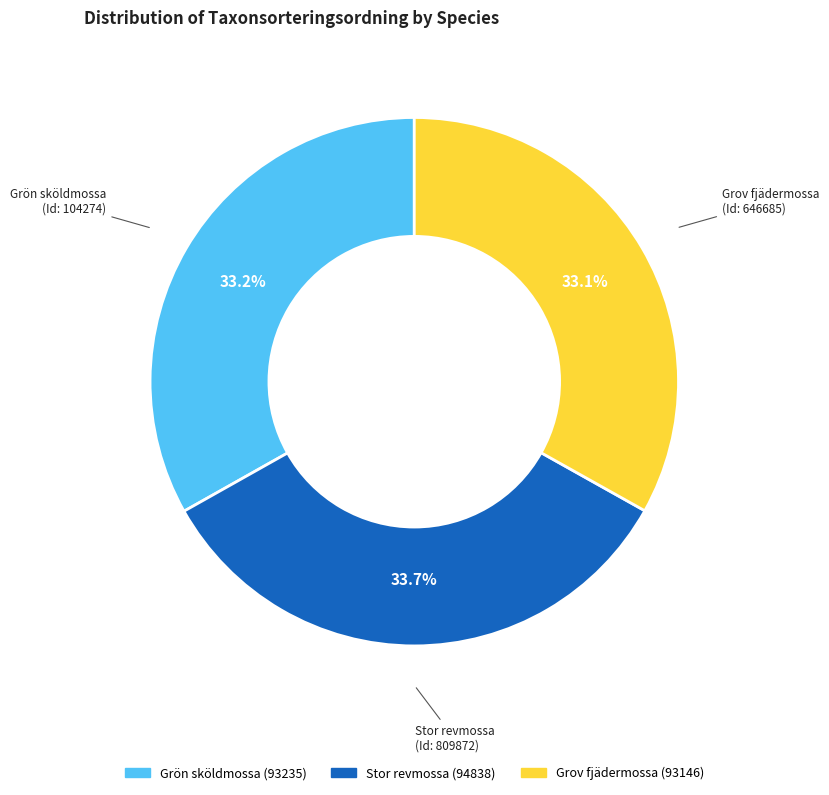

Count the number of slices in the pie.

3